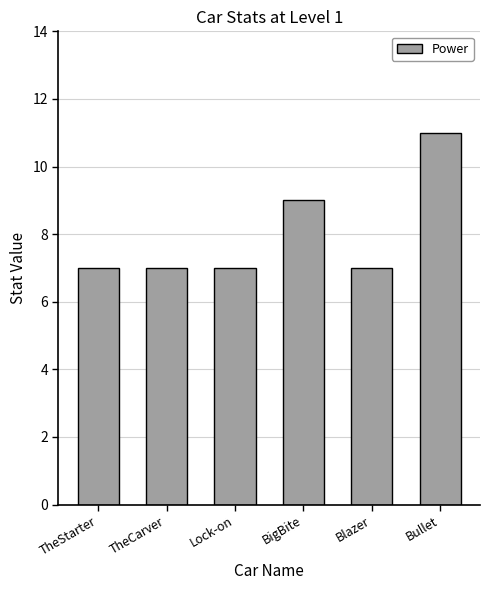

True or false: the data shows 2 at Lock-on.

False